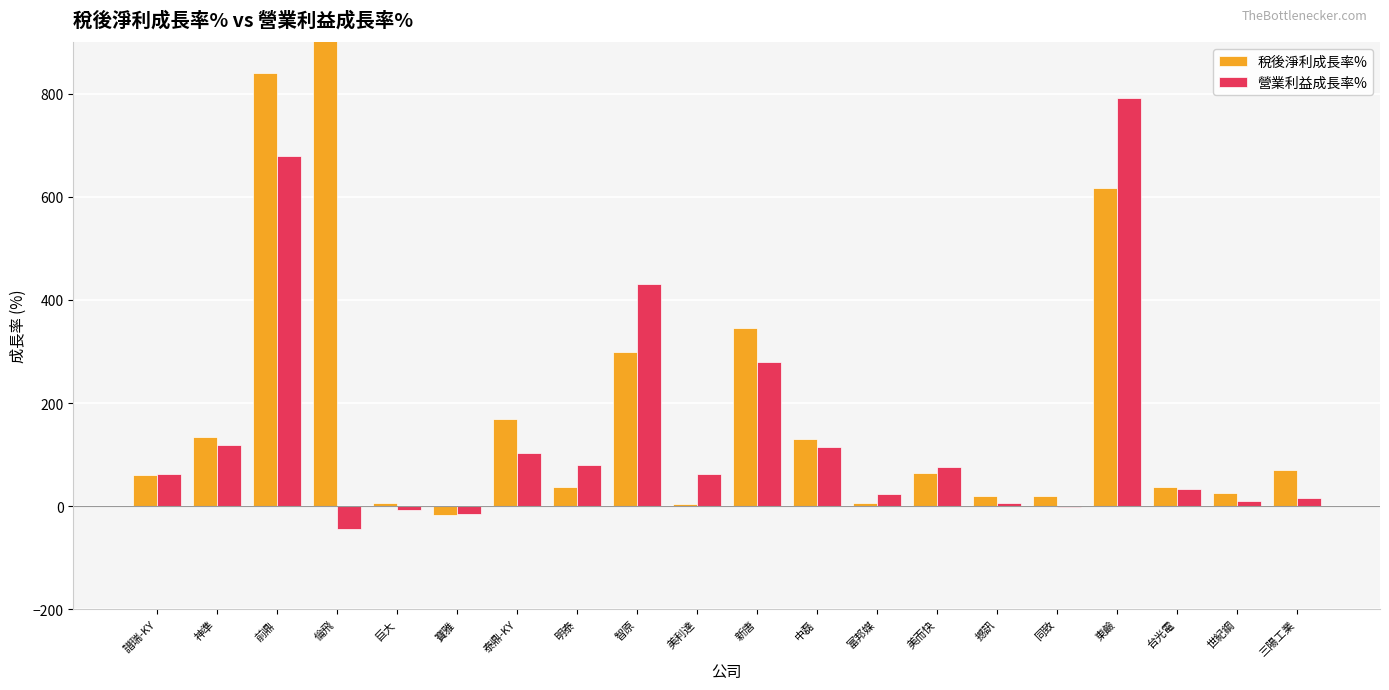

How many data points does each series have?

20